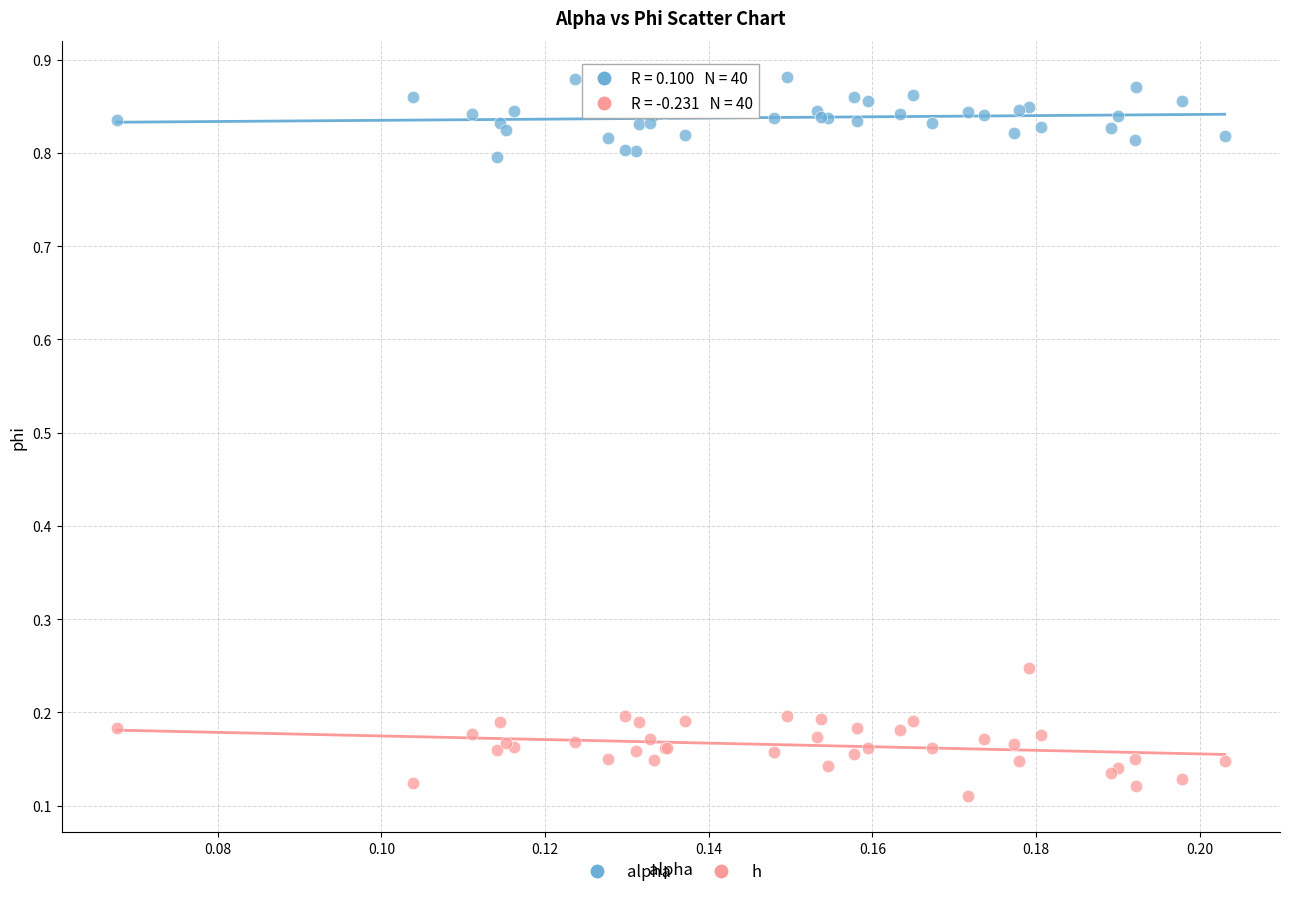

Which series contains the highest Y value?

alpha